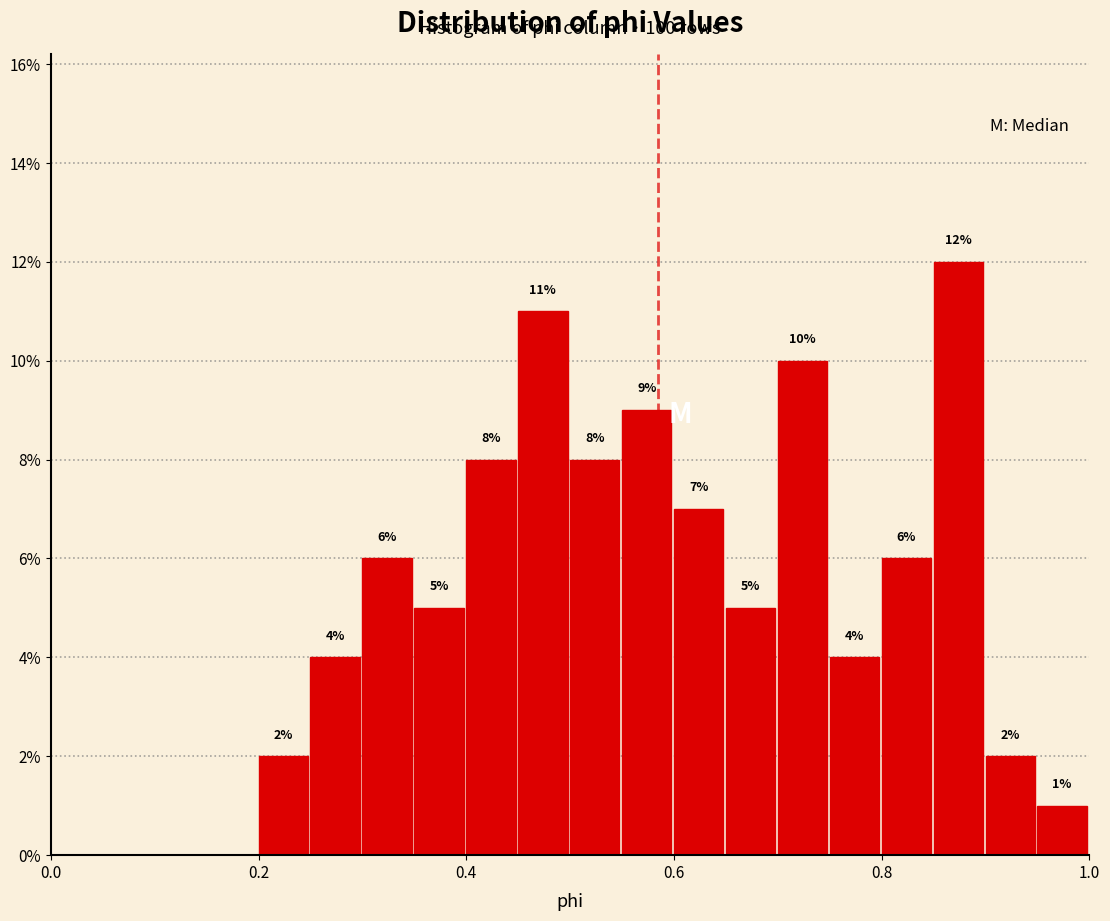

Read against the x-axis, roughly where is the centre of the tallest bar?

0.88